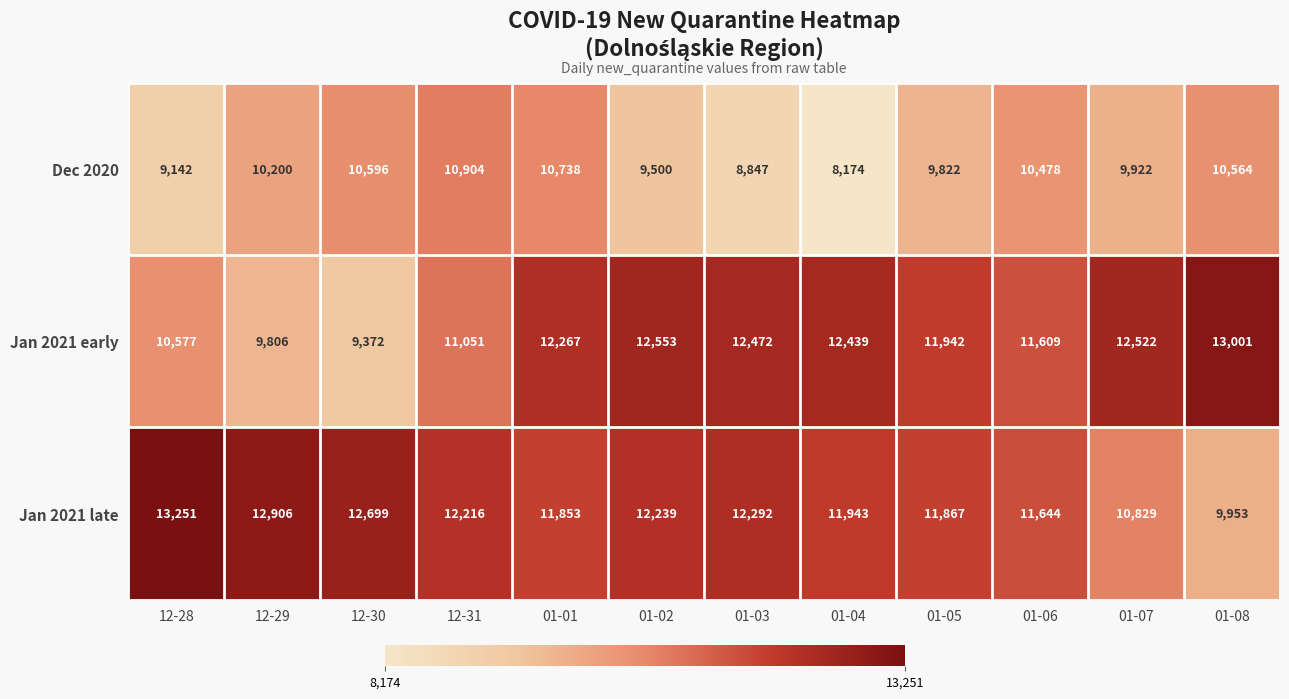

Which category has the lowest value across all series?

01-04